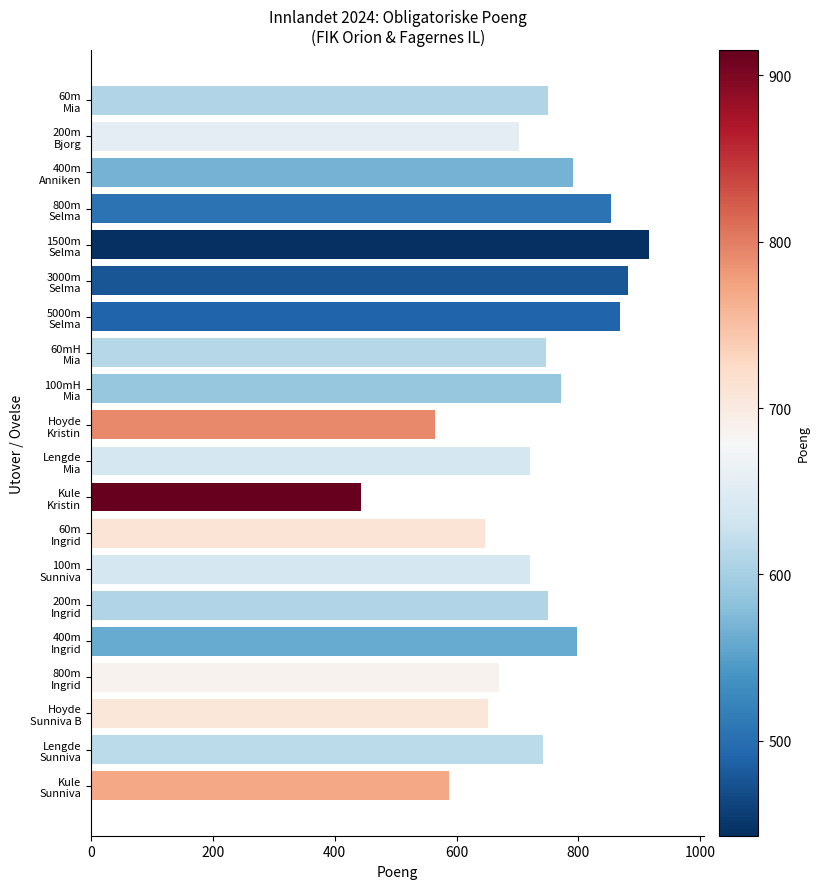

What is the smallest value displayed?

443